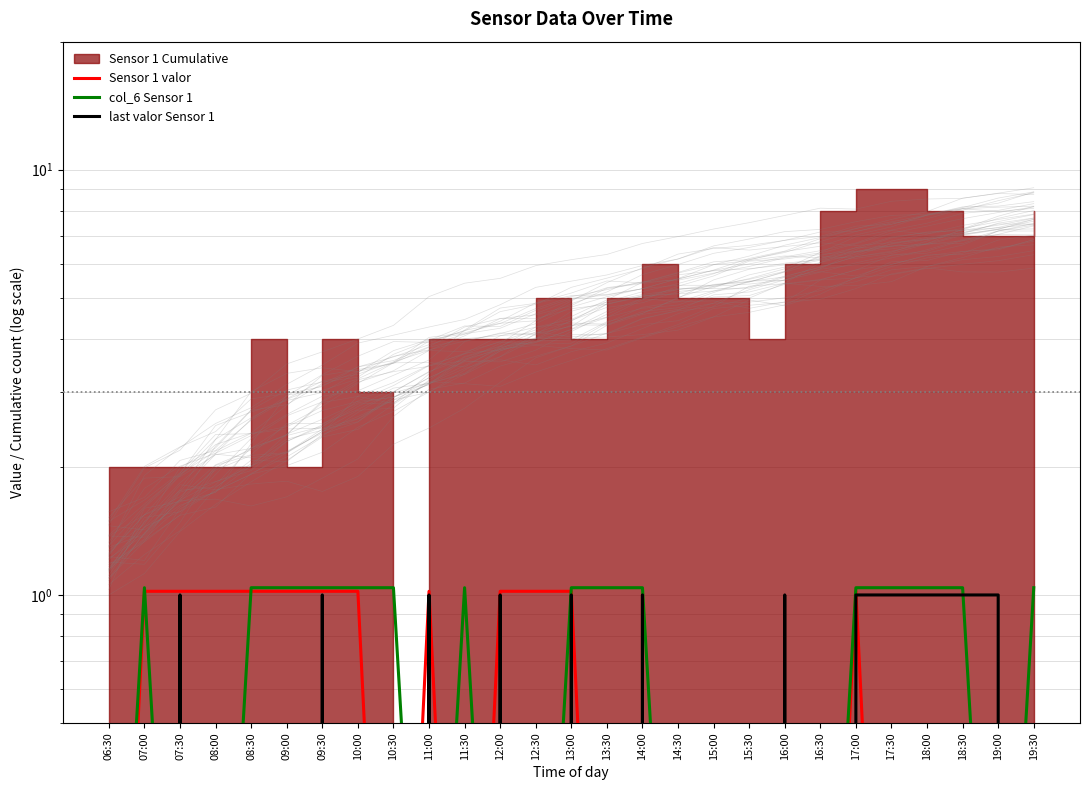

What is the label of the 10th point from the right?

15:00